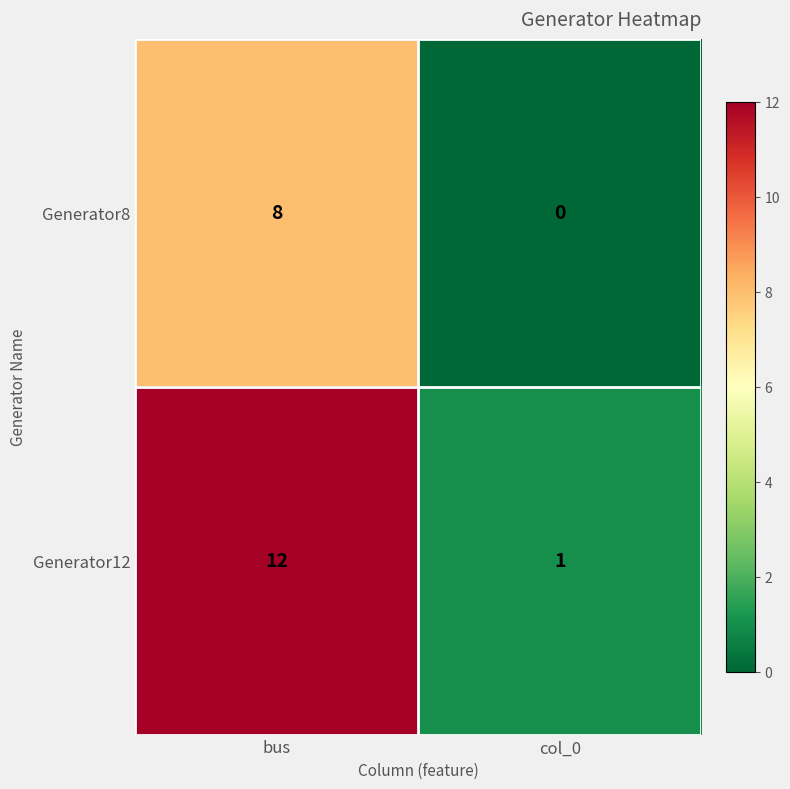

List the series in order of their overall mean, lowest first.

Generator8, Generator12